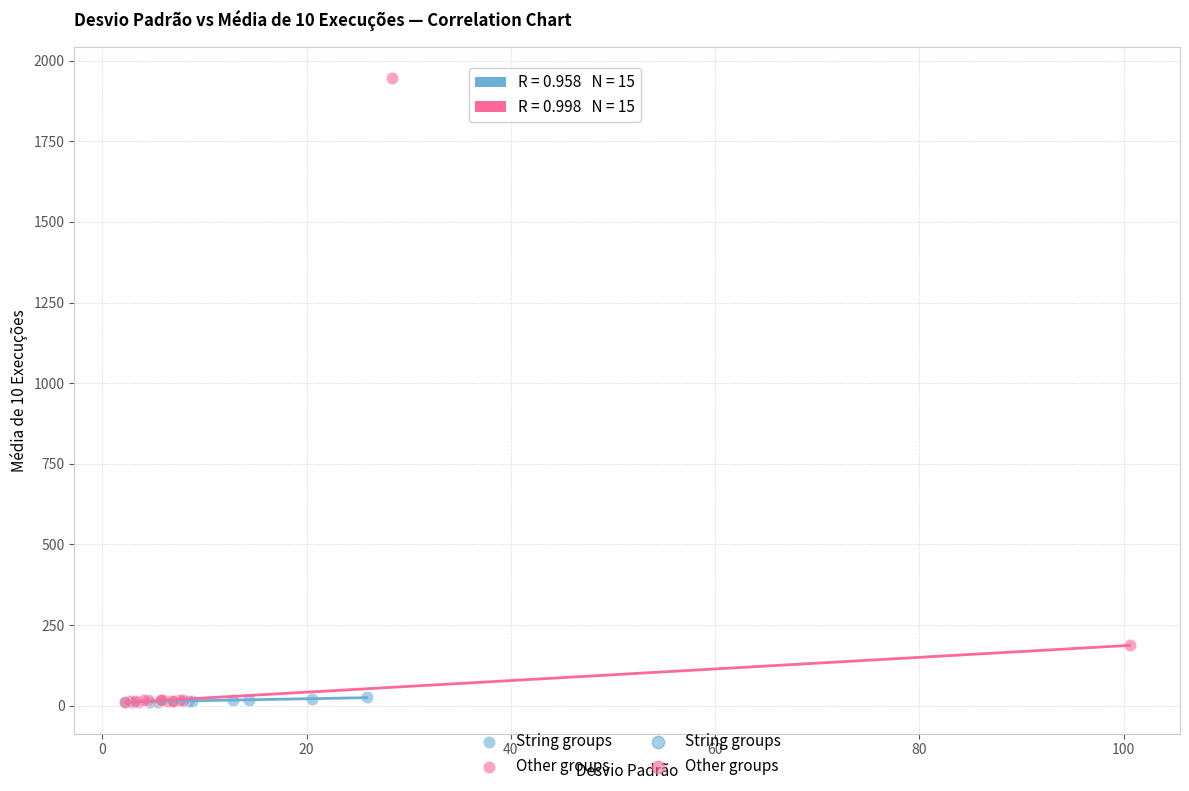

Which series reaches the maximum Y coordinate?

Other groups